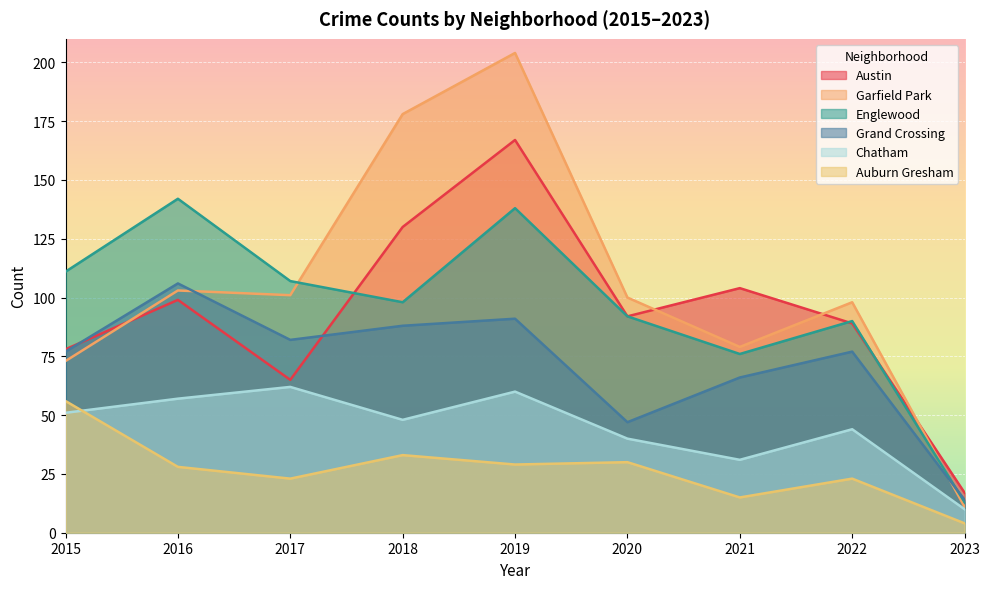

What is the value of the Englewood point at the 8th from the left?

90